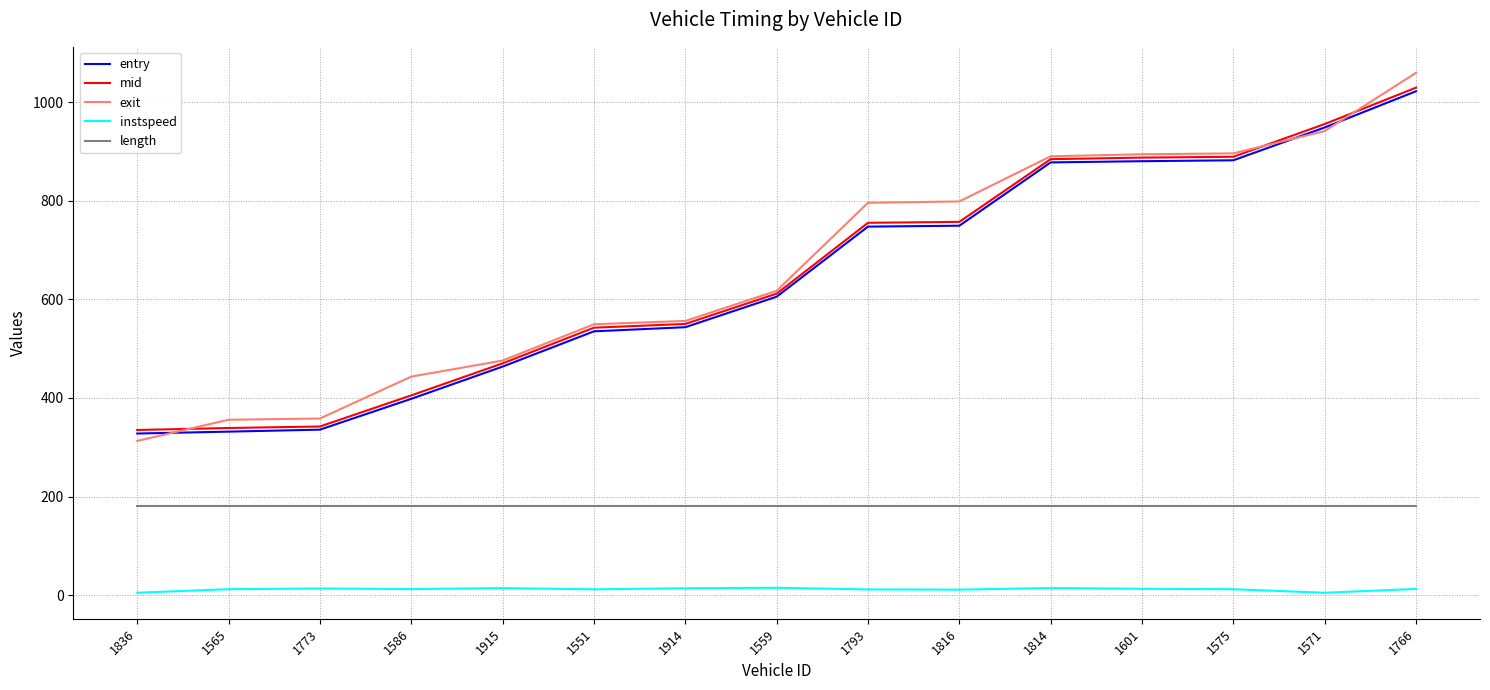

Which series has the widest spread of values?

exit